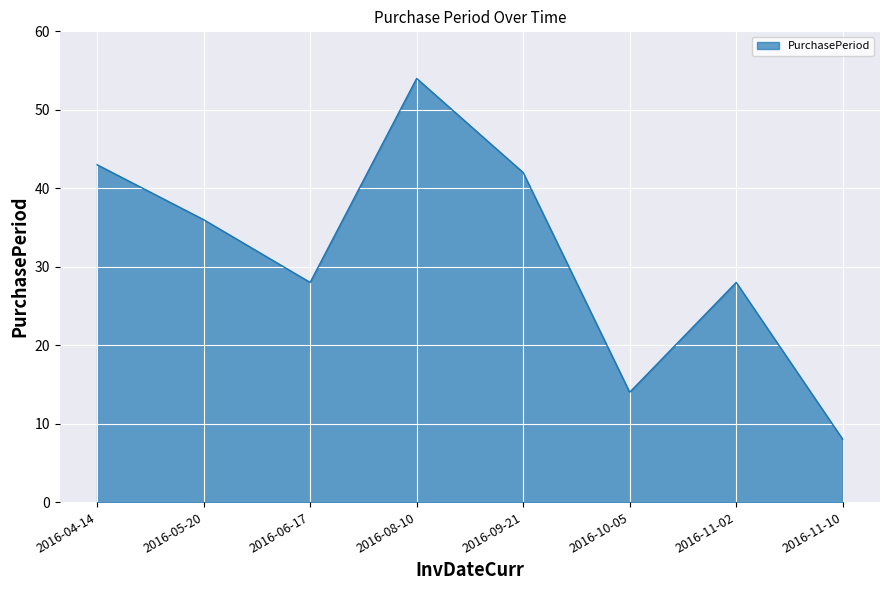

Approximately how many times larger is the value at 2016-08-10 compared to 2016-06-17?

1.9